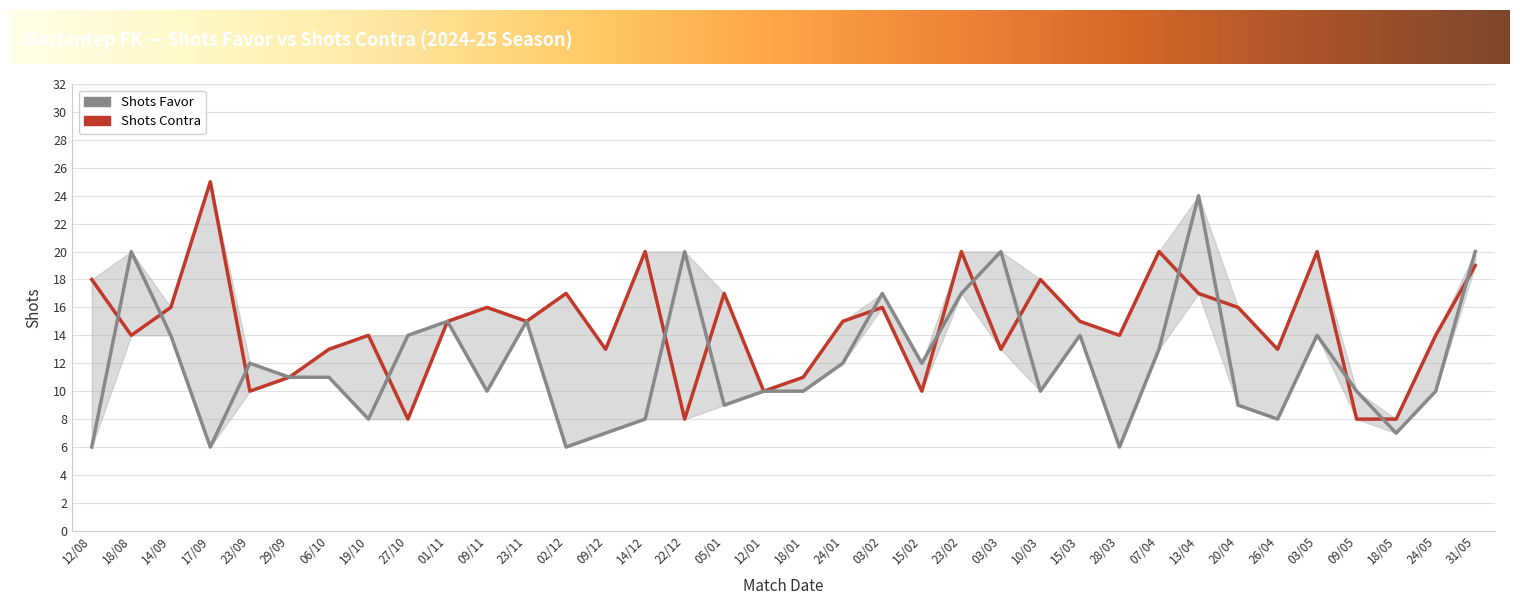

Where do Shots Contra and Shots Favor first cross each other?

12/08 and 18/08